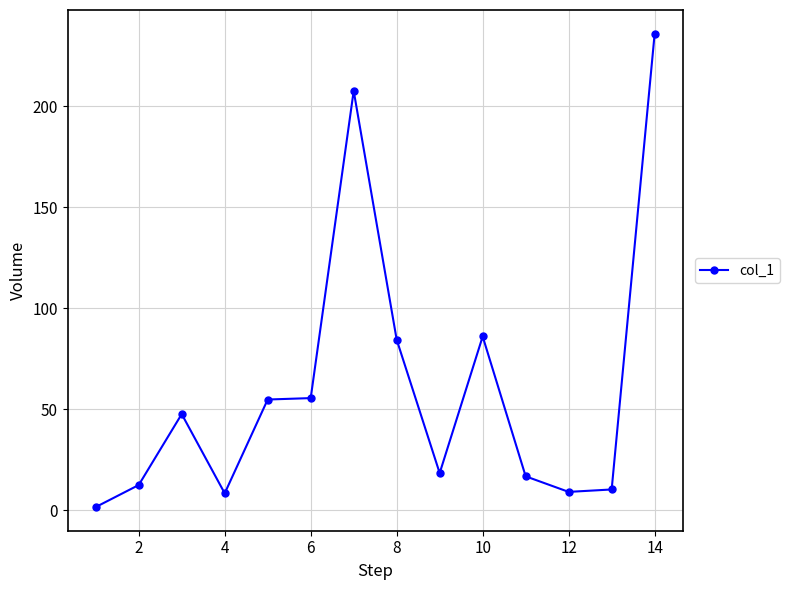

What is the greatest value displayed?

235.8